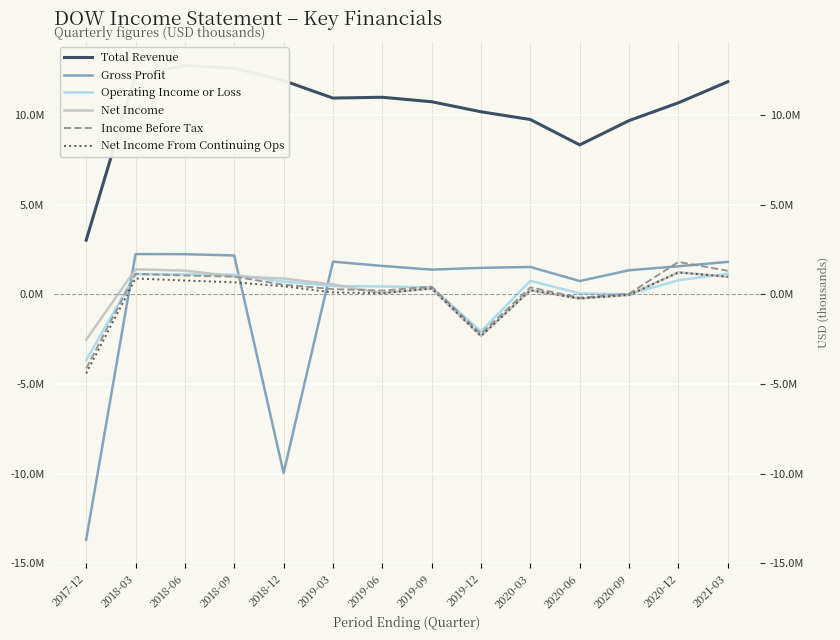

Which category has the highest value across all series?

2018-06